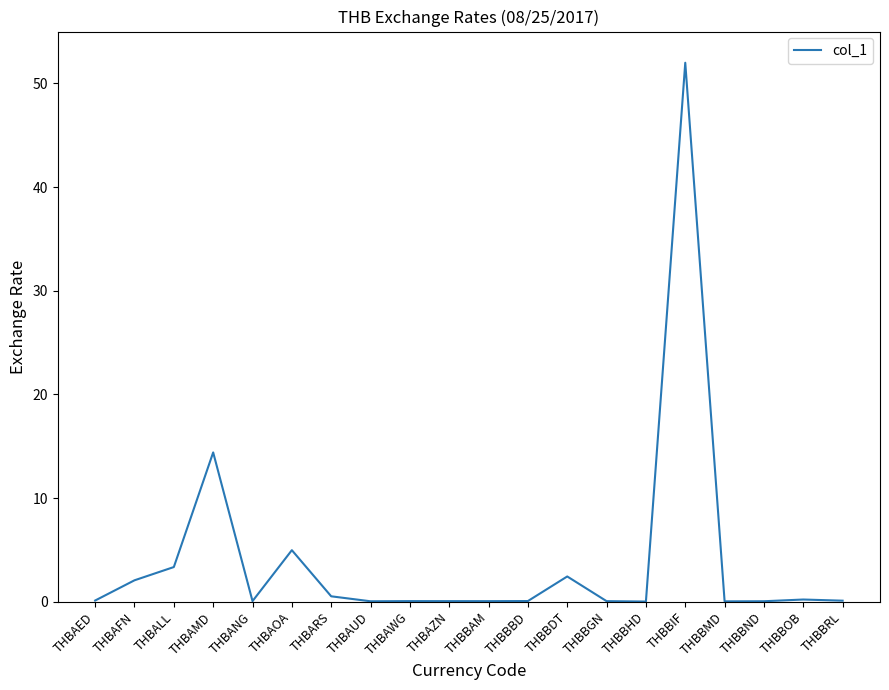

What is the difference between the maximum and minimum values?

52.0